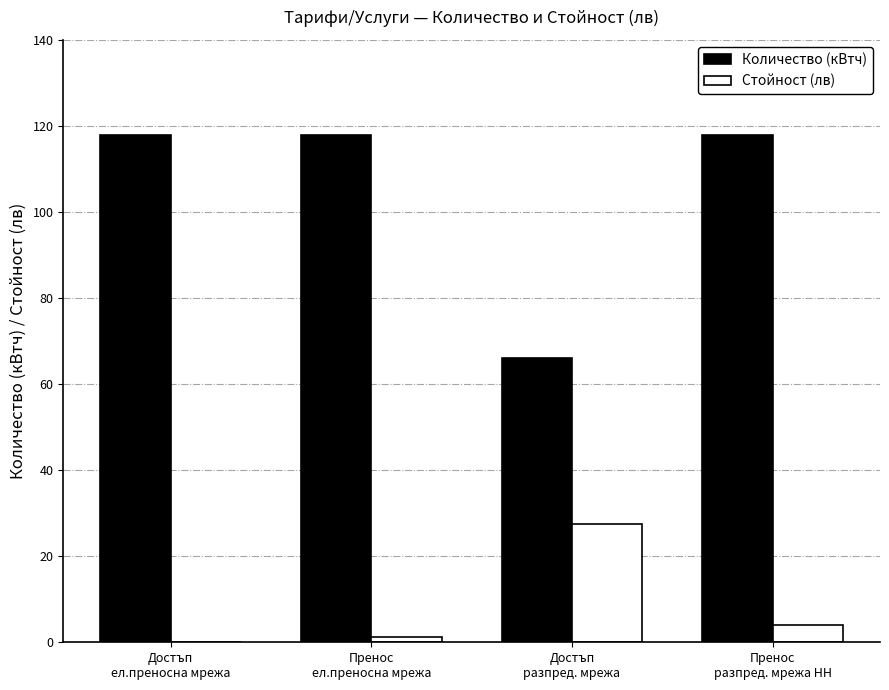

What is the sum of the Стойност (лв) values at Достъп
разпред. мрежа and Пренос
разпред. мрежа НН?

31.5